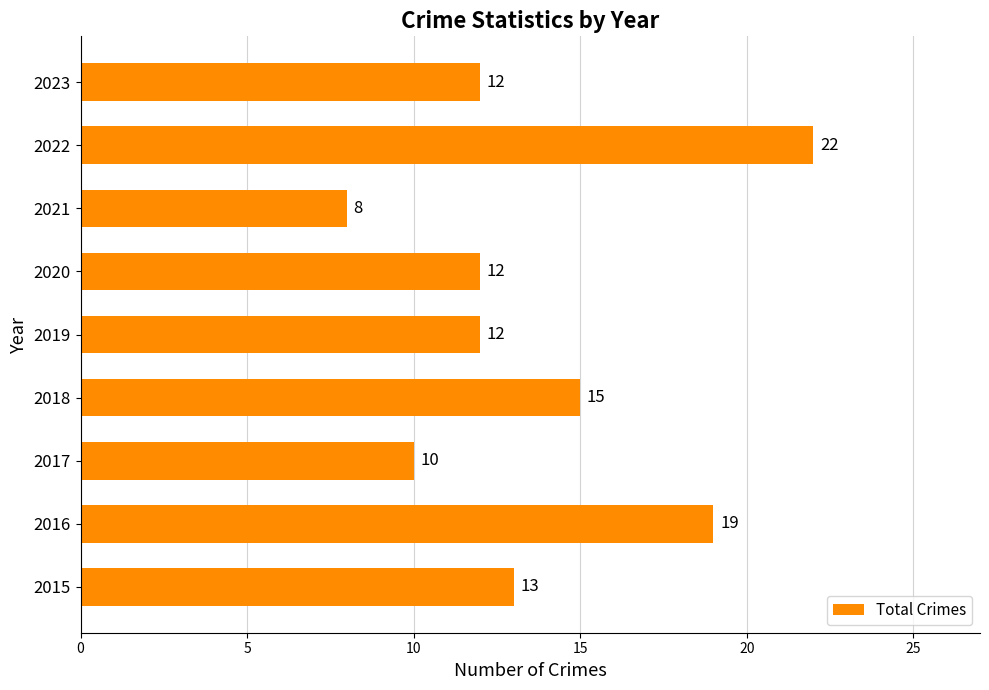

Between 2022 and 2016, which is larger?

2022